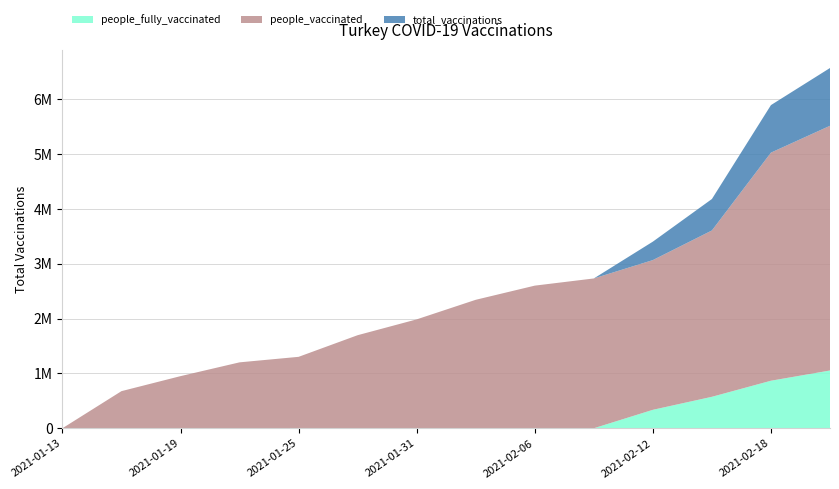

Reading left to right, list all the values displayed in this chart.

people_fully_vaccinated: 0	0	0	0	0	0	0	0	0	0	336532	573879	867116	1053837
people_vaccinated: 0	676903	950635	1202212	1302753	1697575	1986237	2343280	2601717	2732709	3067822	3608148	5028179	5517993
total_vaccinations: 0	676903	950635	1202212	1302753	1697575	1986237	2343280	2601717	2732709	3404354	4182027	5895295	6571830